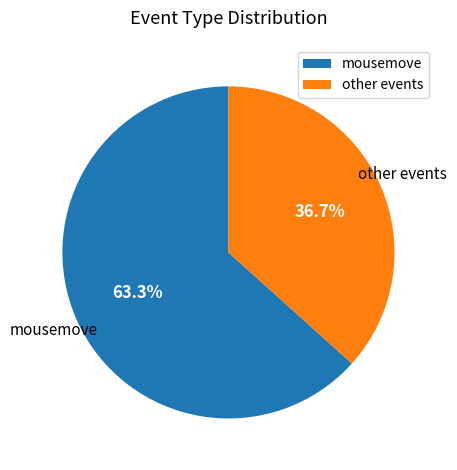

Is there a majority slice in this chart?

Yes